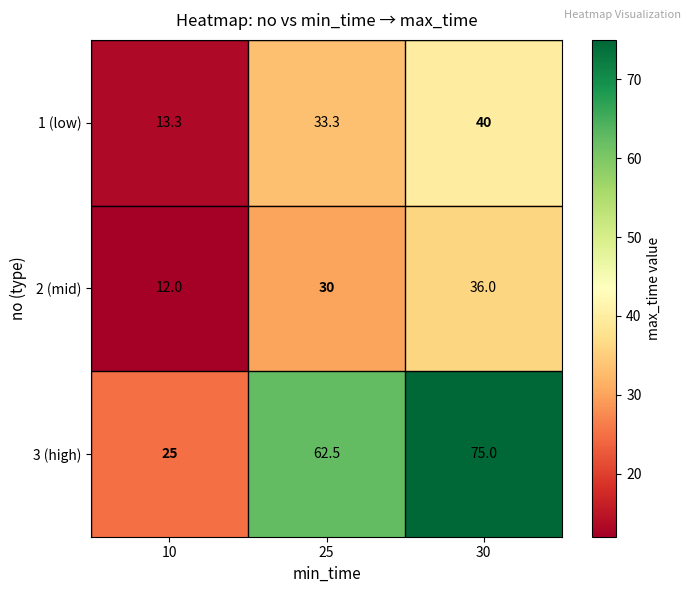

Rank the series by their maximum value, from highest to lowest.

3 (high), 1 (low), 2 (mid)